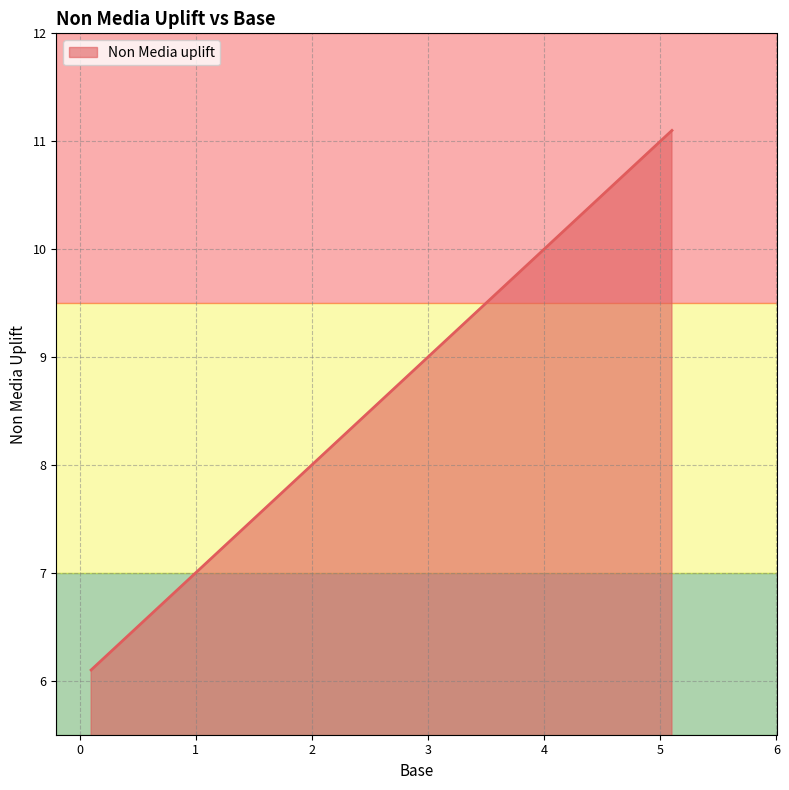

True or false: there are more than 0 points higher than both neighbors.

False